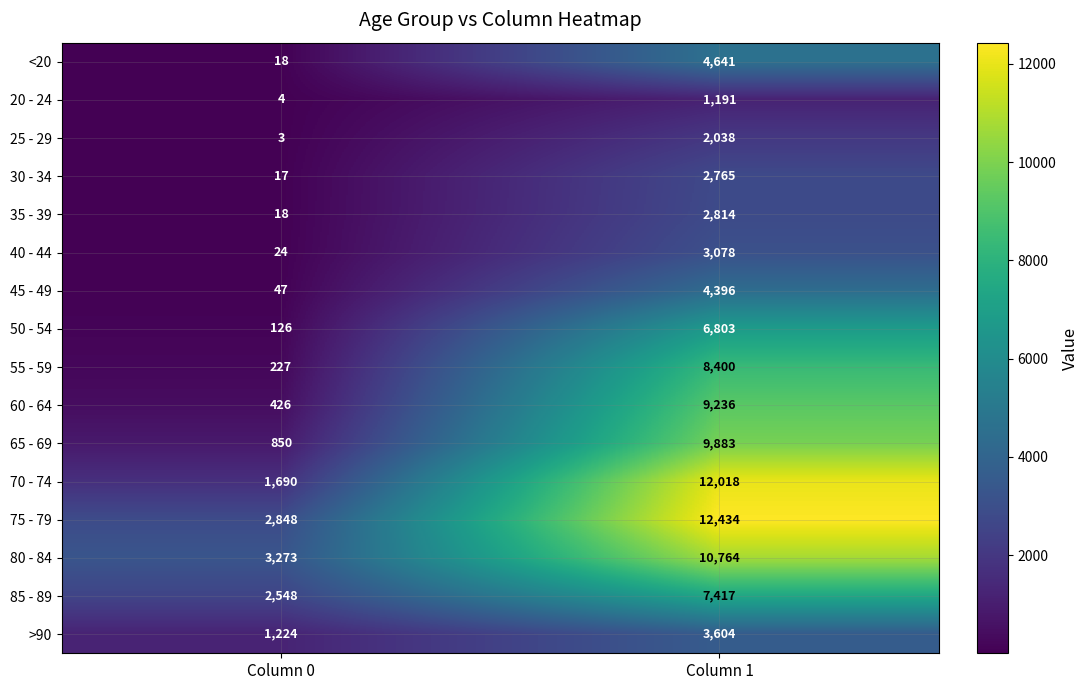

What is the difference between the maximum and minimum values in the 45 - 49 series?

4349